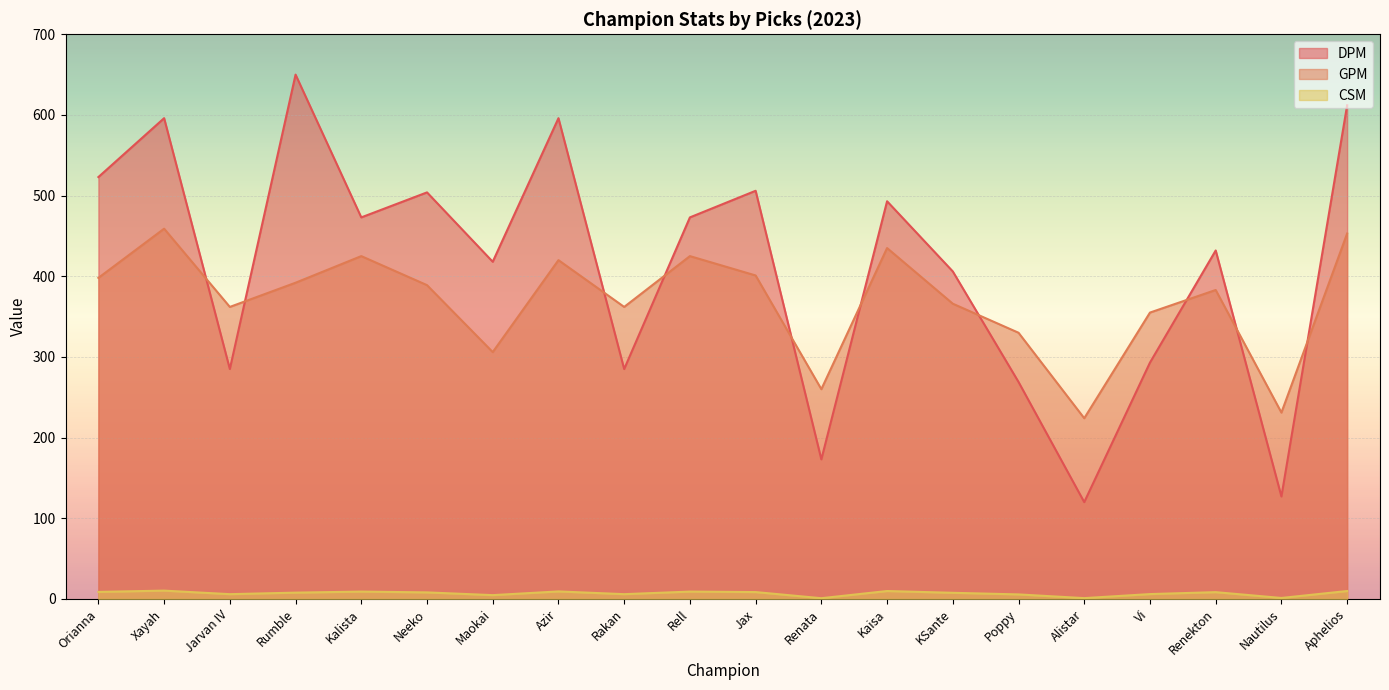

List the series in order of their peak value, lowest first.

CSM, GPM, DPM